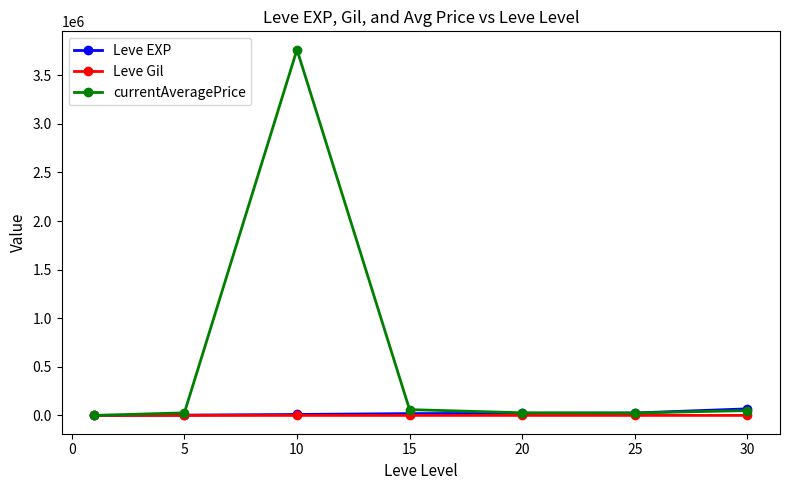

Which series has the largest range (max minus min)?

currentAveragePrice